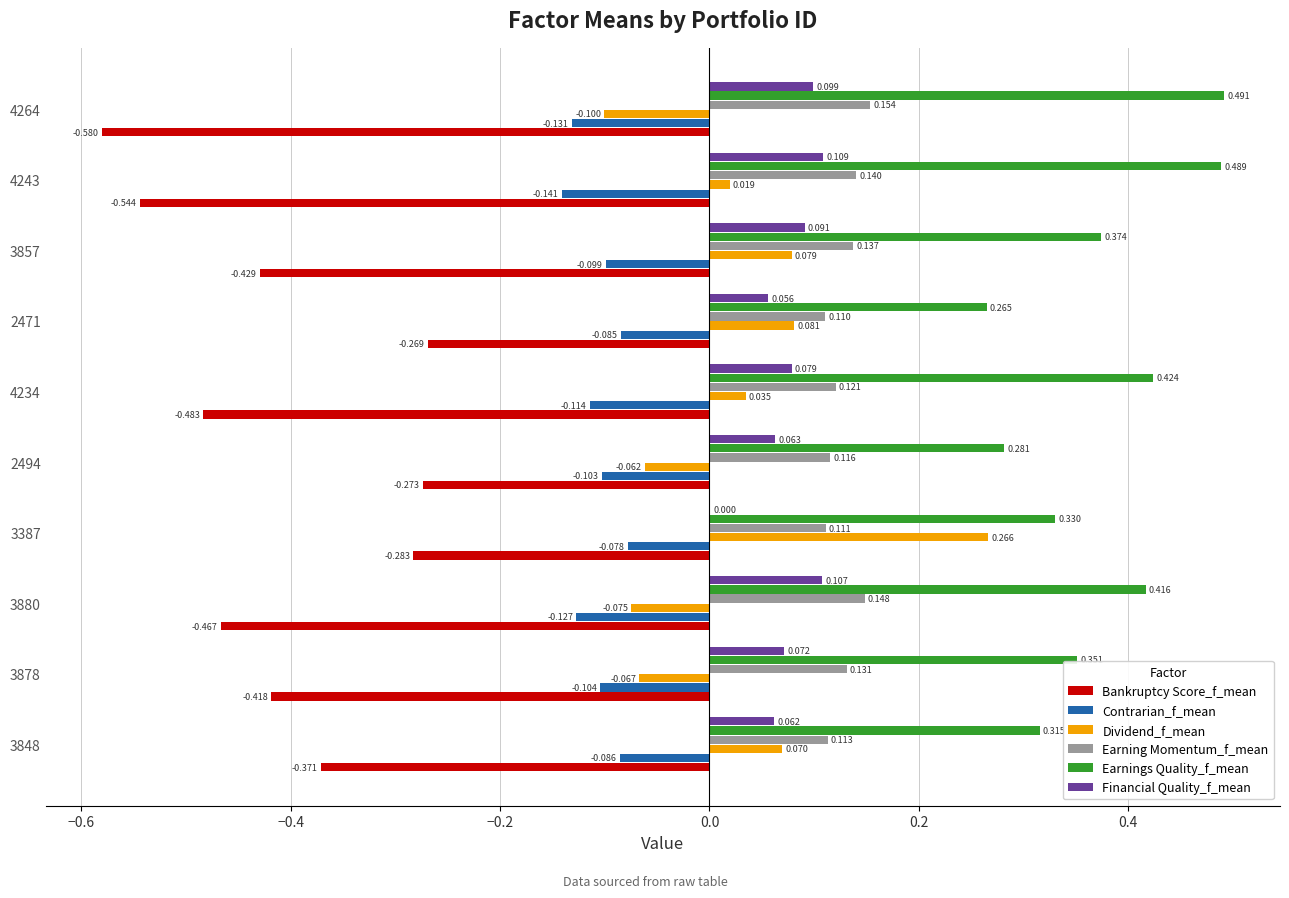

Which series changed the most between 2494 and 4234?

Bankruptcy Score_f_mean